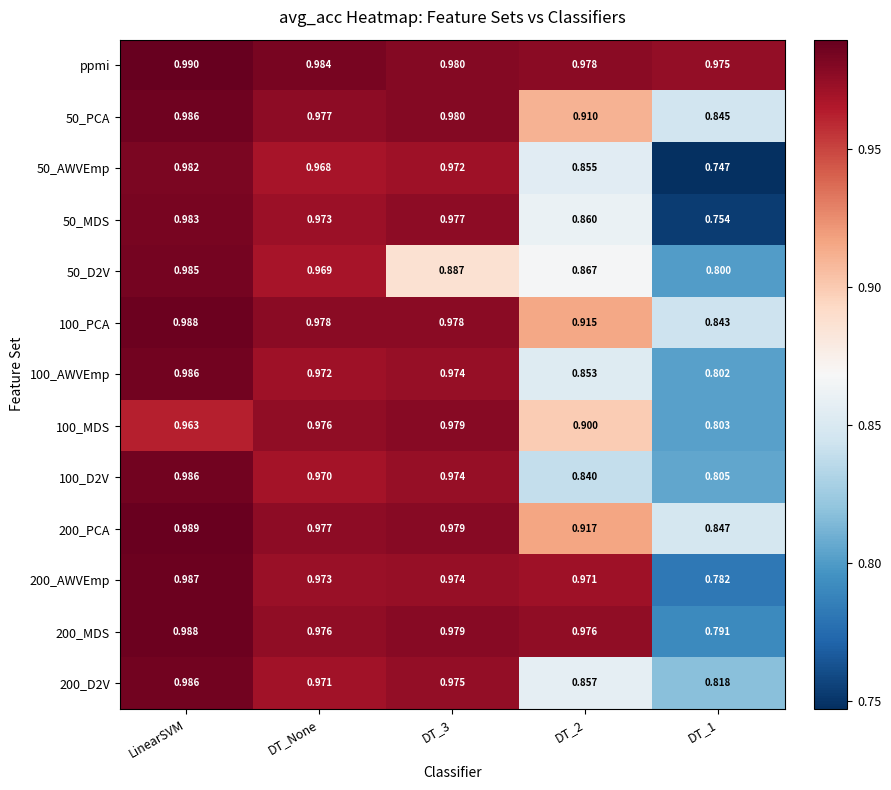

Is the value of 50_PCA at DT_3 greater than the value of ppmi at LinearSVM?

No